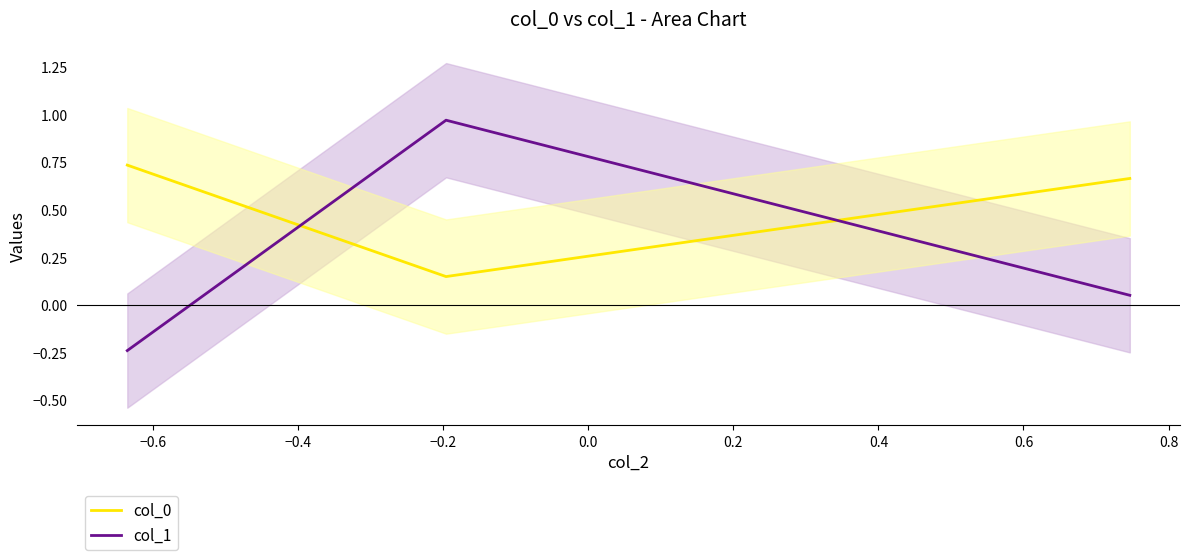

What is the minimum value shown in the chart?

-0.2